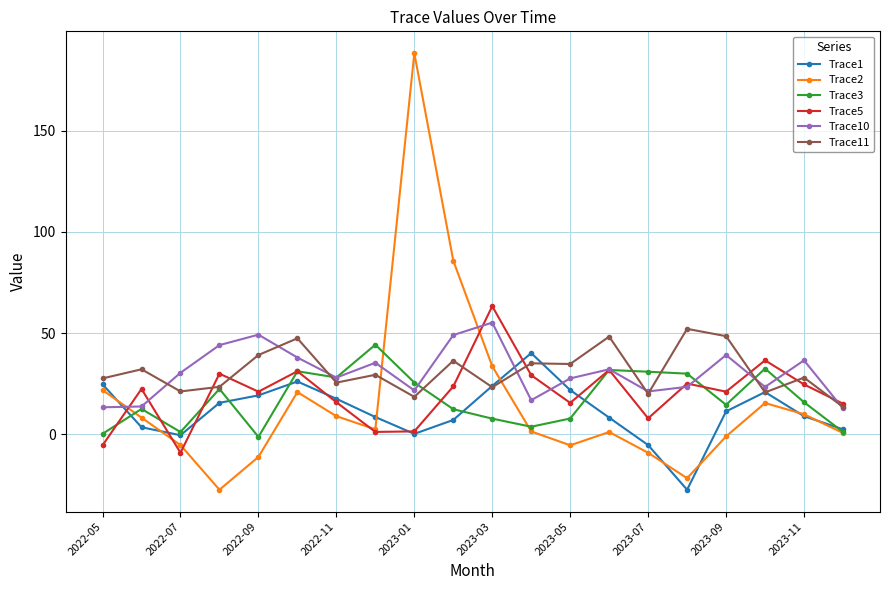

What is the maximum value shown in the chart?

188.4